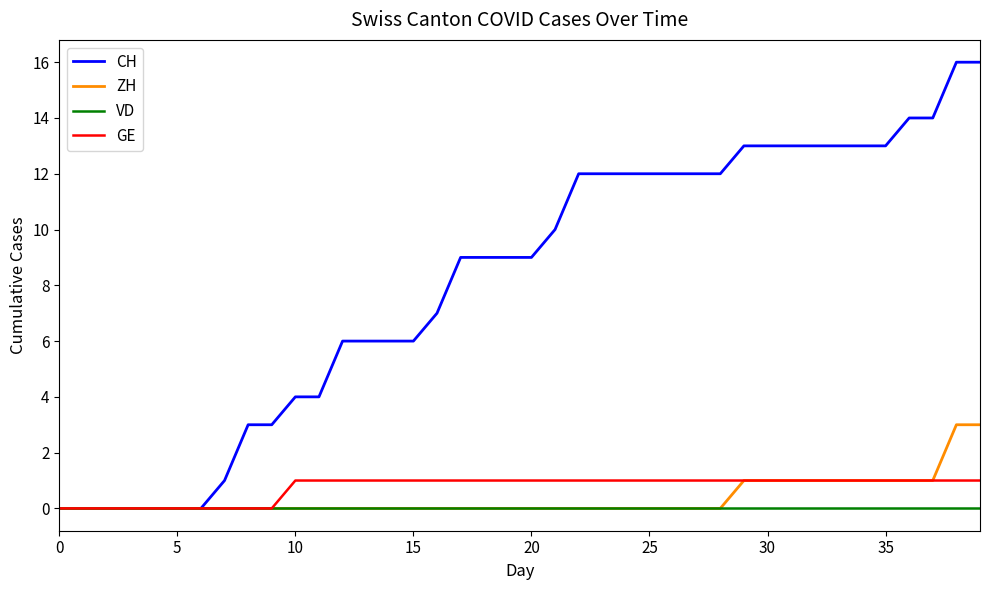

Which series has the largest total across all categories?

CH